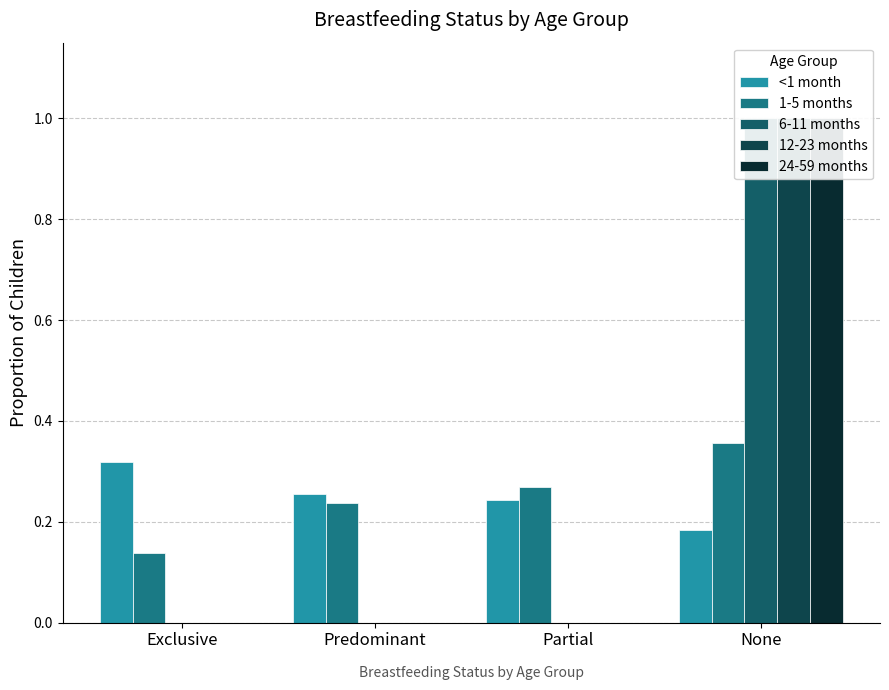

True or false: 6-11 months has a value of -0.6 at Exclusive.

False